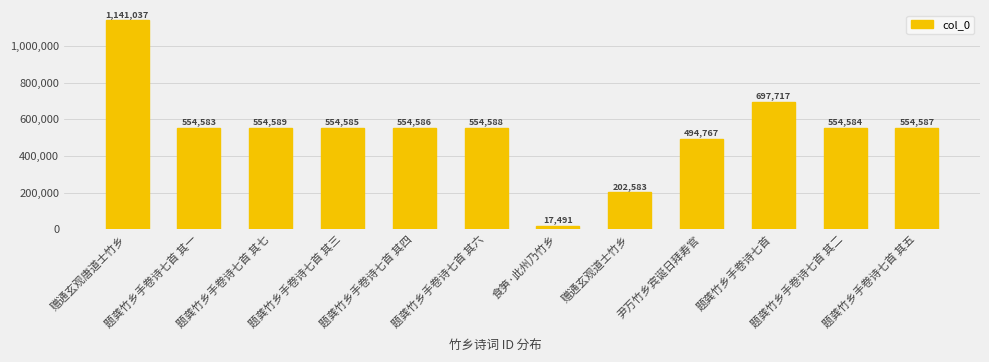

What is the value of the 12th bar from the left?

554587